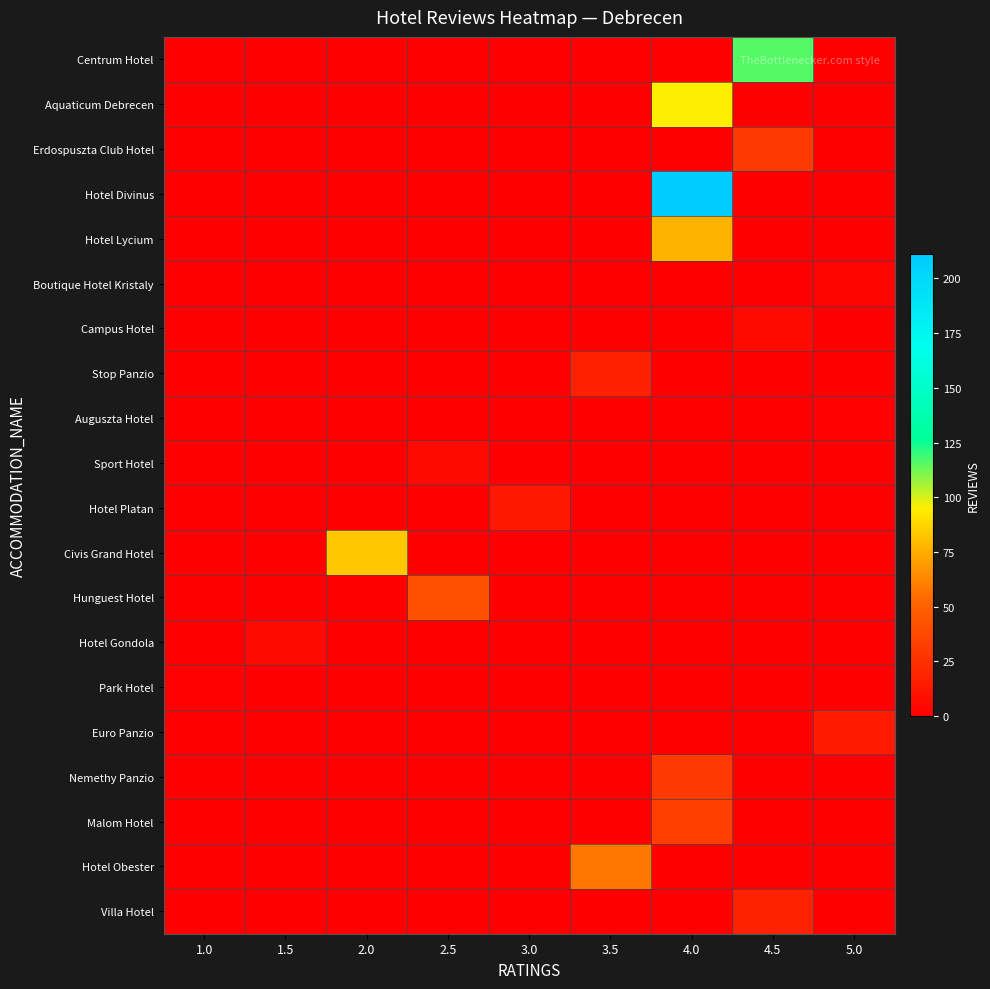

Count the number of data series in this chart.

20